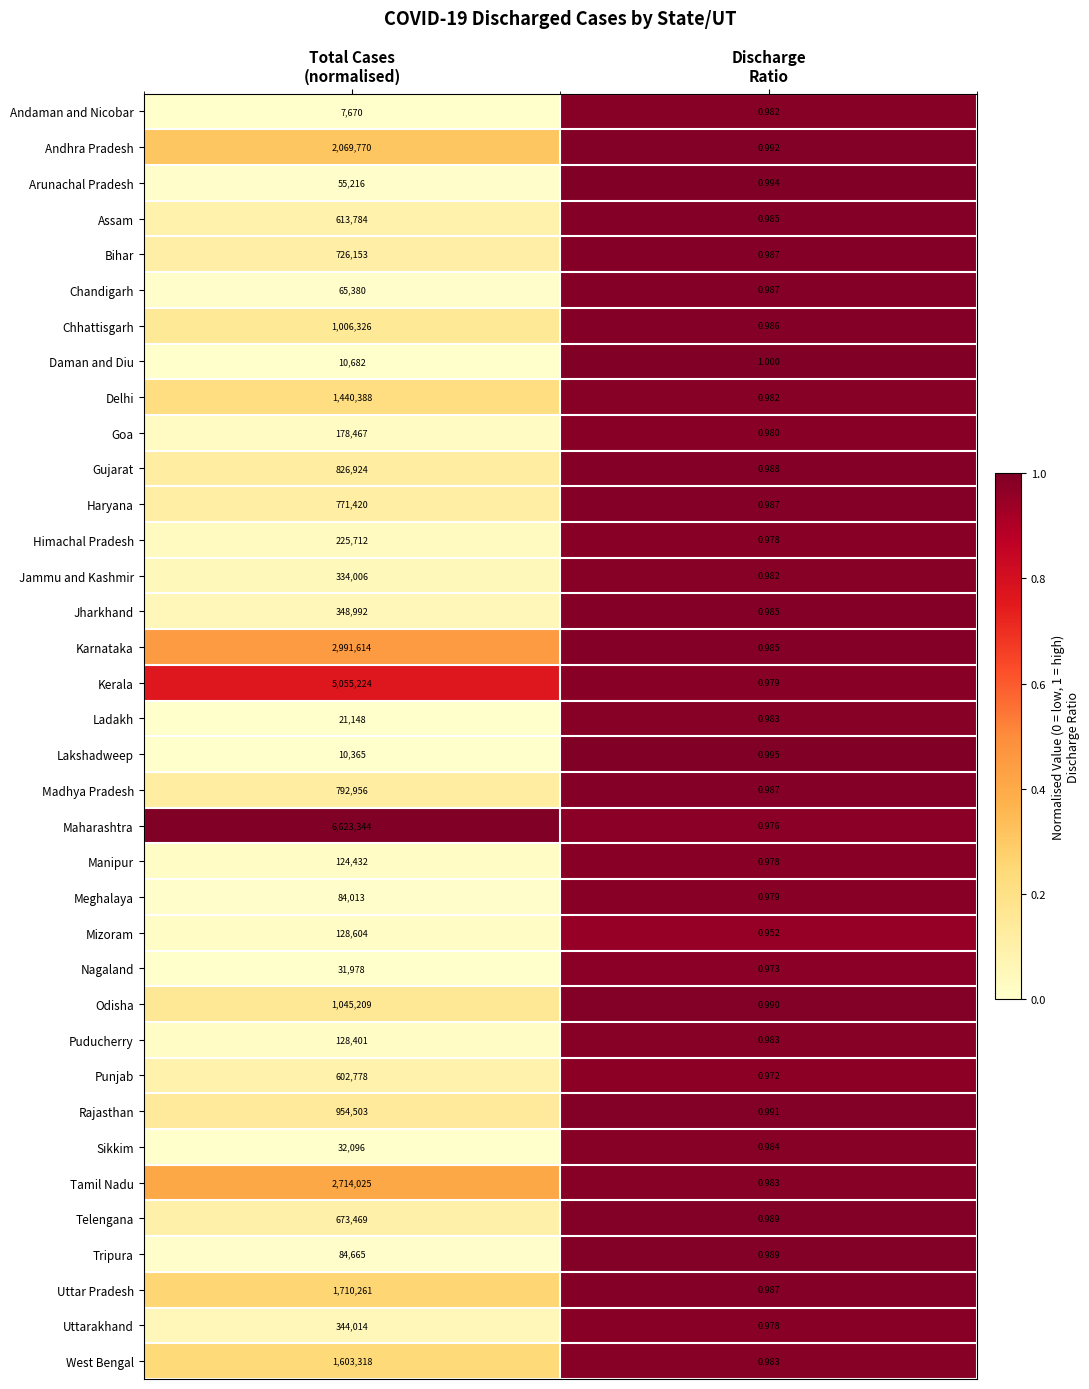

List the series in order of their peak value, lowest first.

Andaman and Nicobar, Lakshadweep, Daman and Diu, Ladakh, Nagaland, Sikkim, Arunachal Pradesh, Chandigarh, Meghalaya, Tripura, Manipur, Puducherry, Mizoram, Goa, Himachal Pradesh, Jammu and Kashmir, Uttarakhand, Jharkhand, Punjab, Assam, Telengana, Bihar, Haryana, Madhya Pradesh, Gujarat, Rajasthan, Chhattisgarh, Odisha, Delhi, West Bengal, Uttar Pradesh, Andhra Pradesh, Tamil Nadu, Karnataka, Kerala, Maharashtra